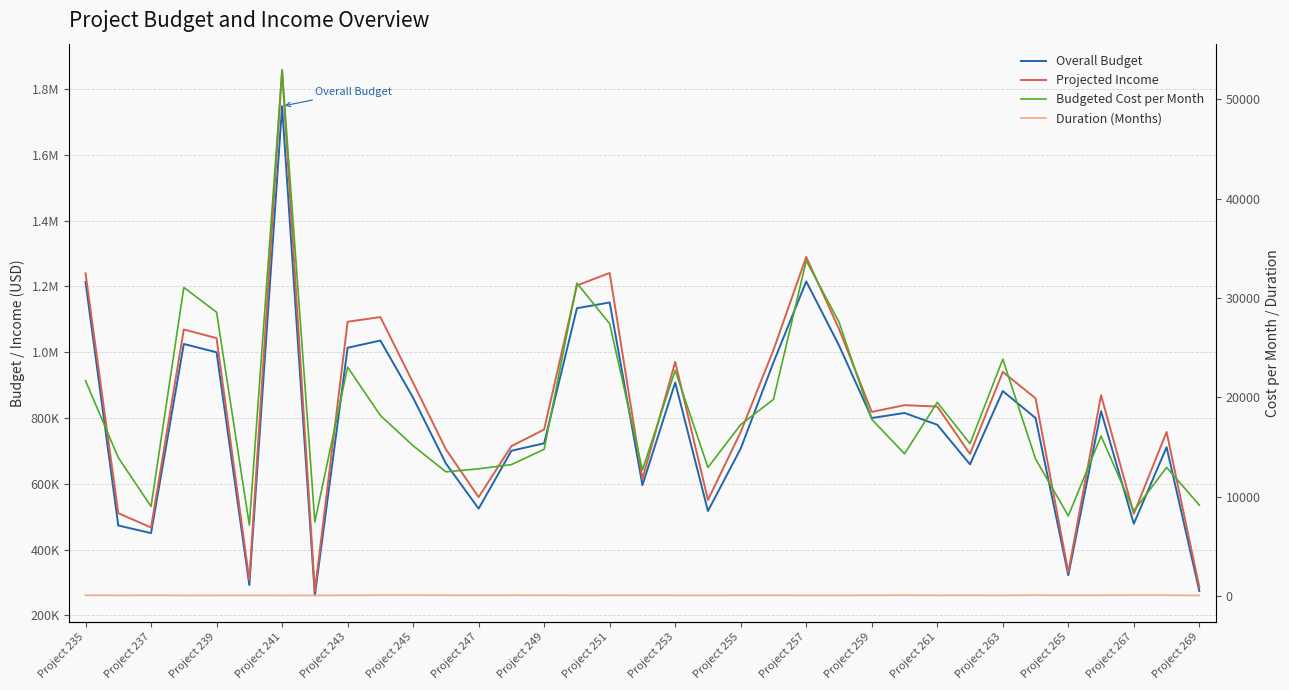

Which has a higher value, 23 or 25?

23